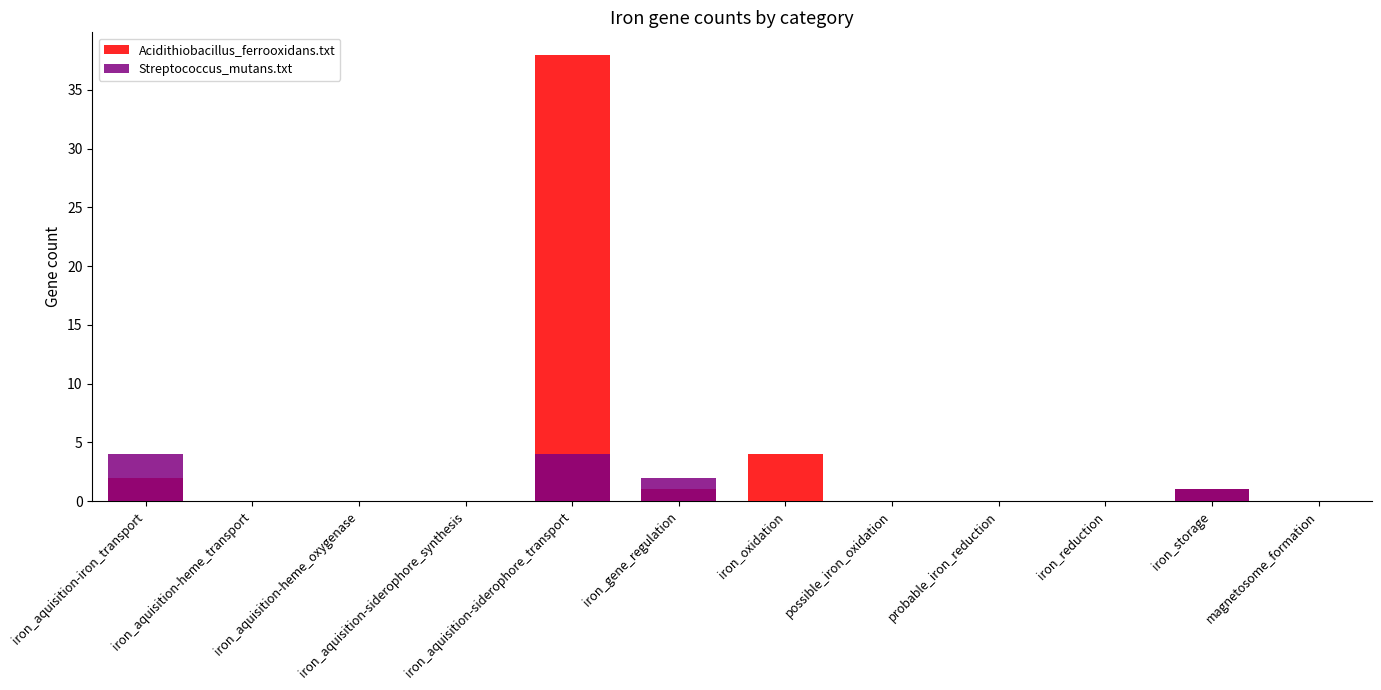

How many positive values does the Acidithiobacillus_ferrooxidans.txt series have?

5